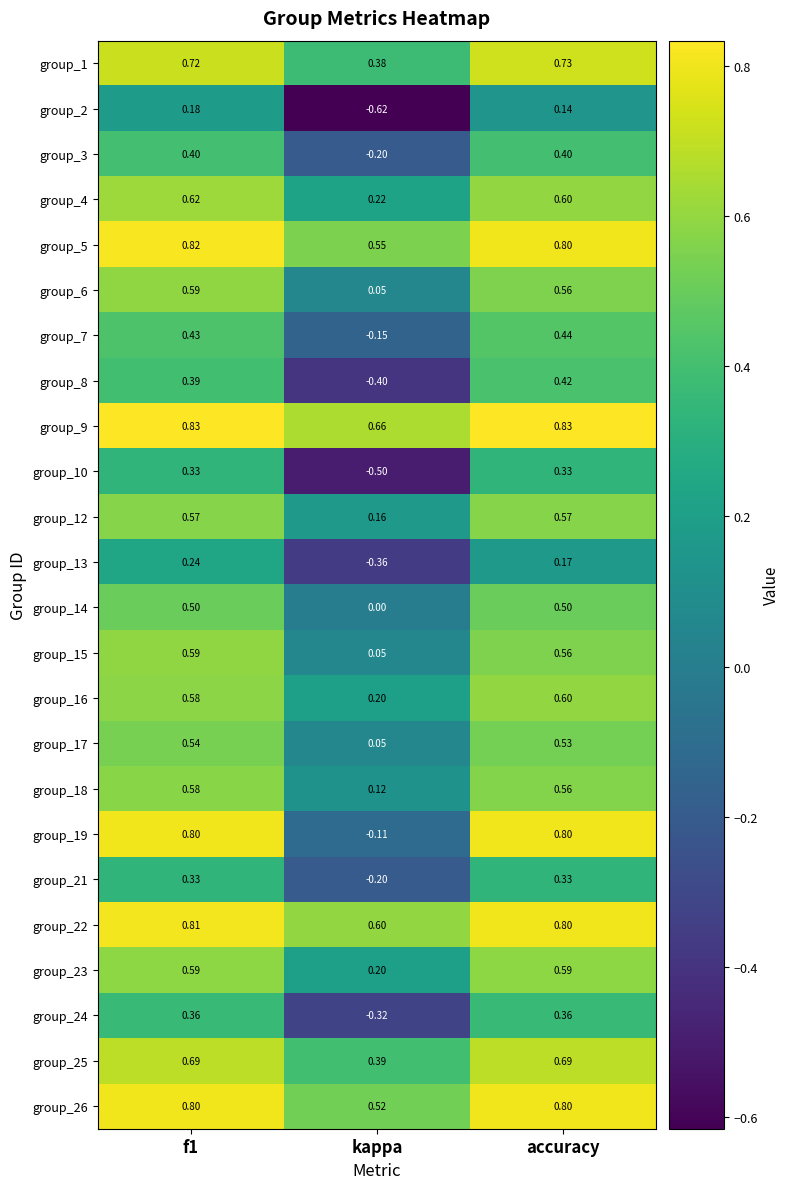

Between f1 and accuracy, which series saw the biggest shift?

group_13